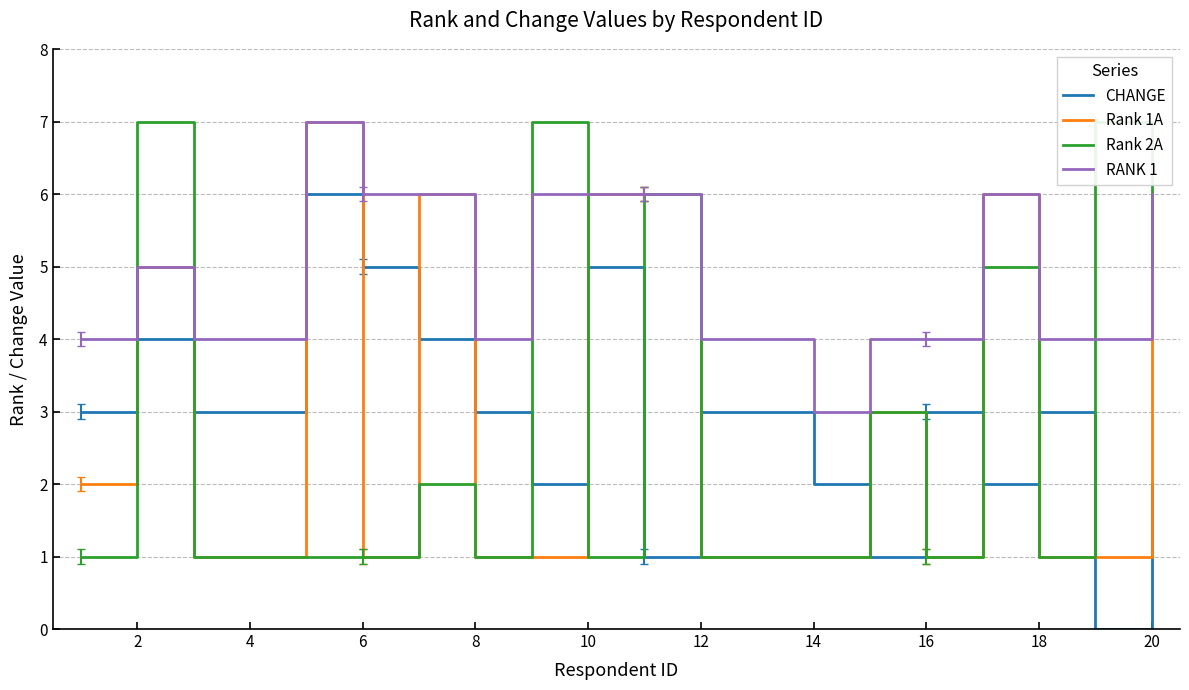

Where is RANK 1 nearest to the value 5?

2